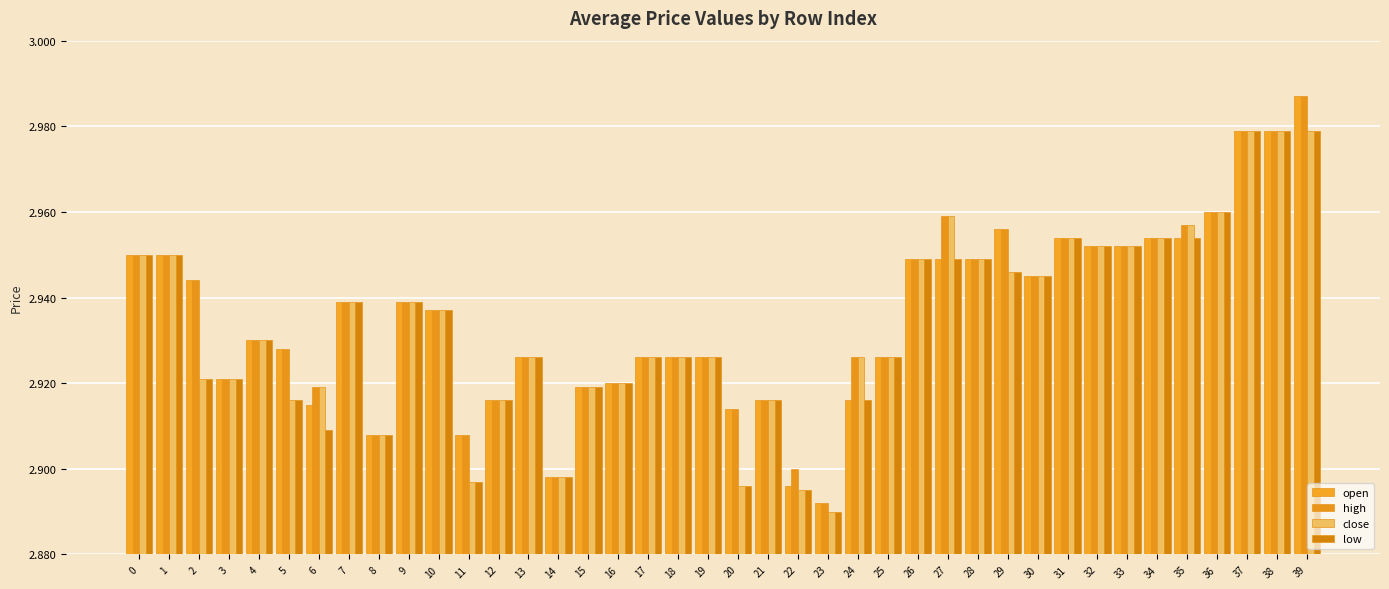

At which category is the sum across all series the highest?

39